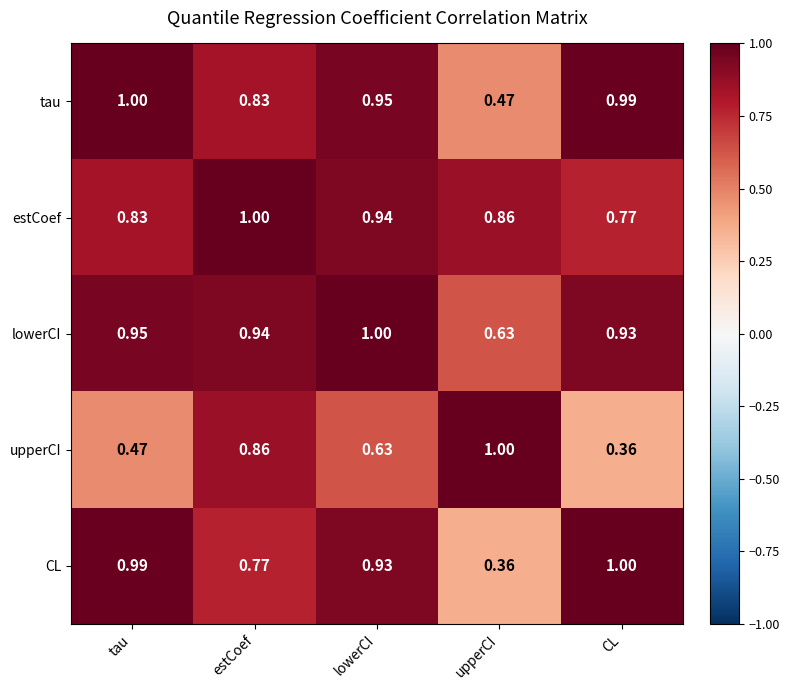

Where is estCoef nearest to the value 0?

CL